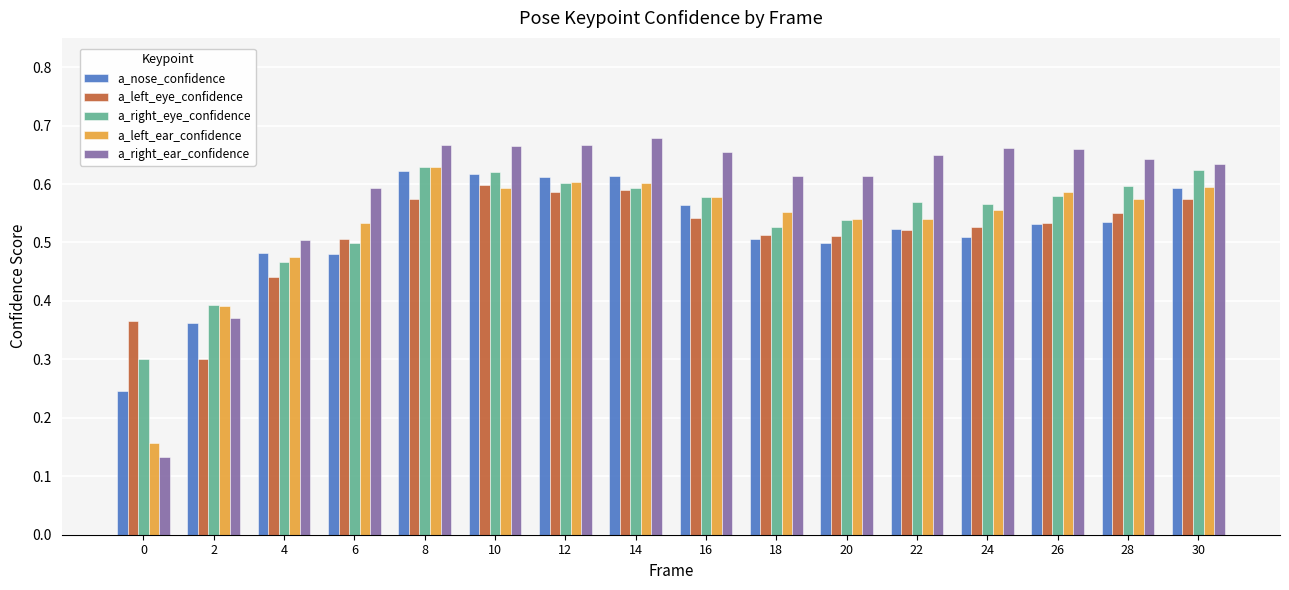

What is the total value across all series at 8?

3.1